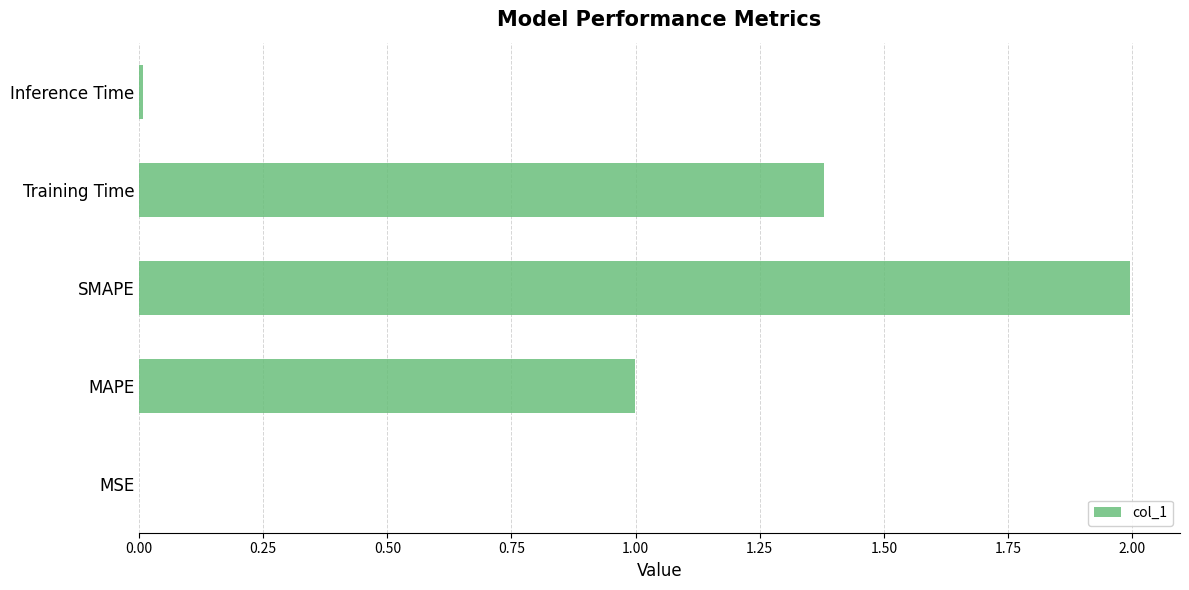

How many distinct data groups are displayed?

1